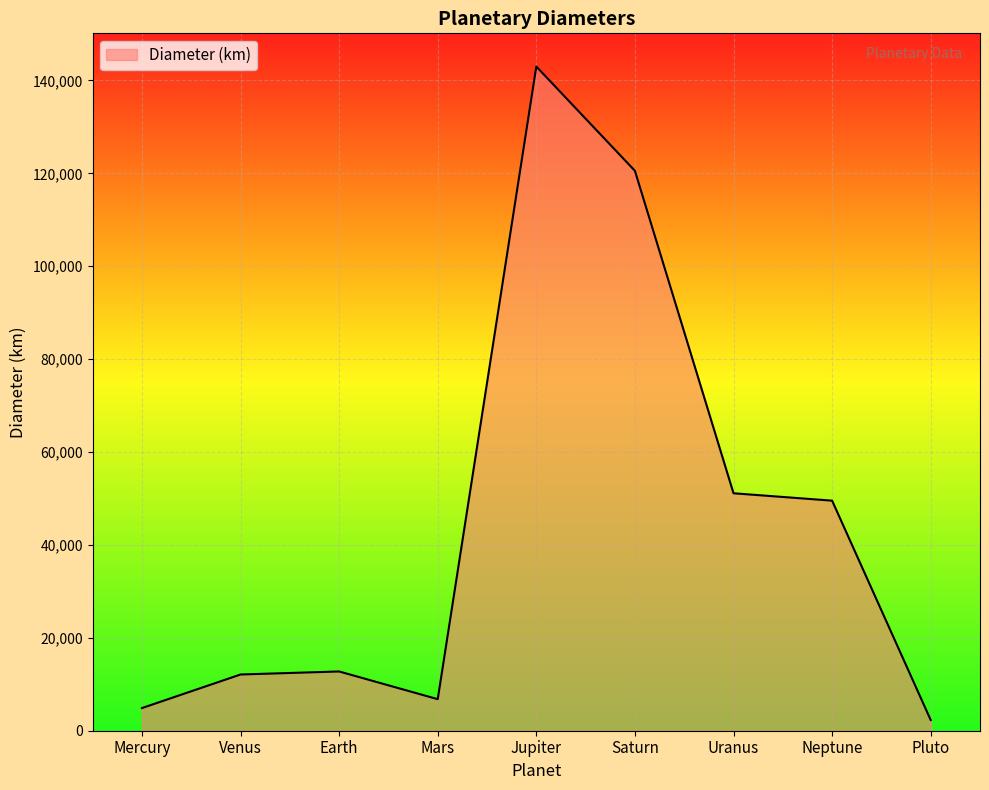

Count the number of categories in the chart.

9